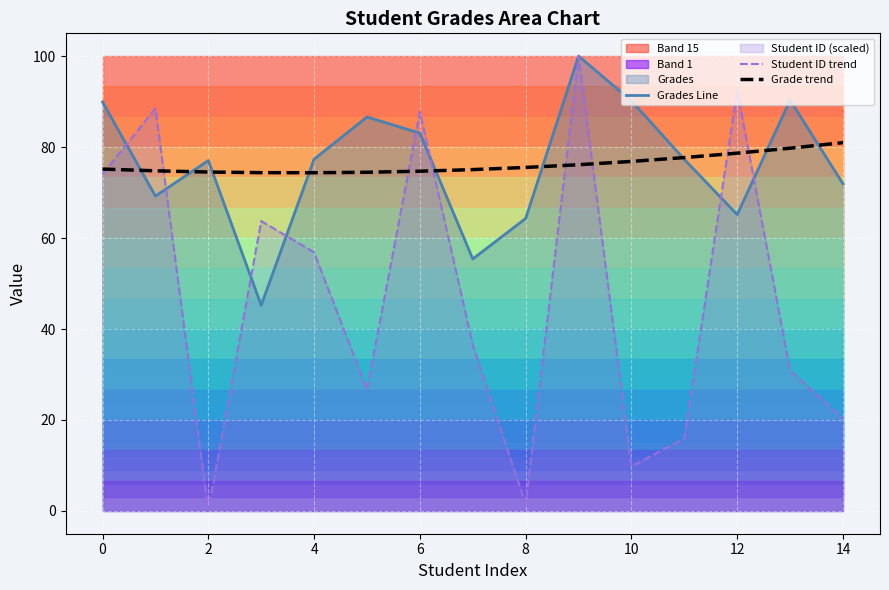

Is the value of Grade trend at 0 greater than the value of Grades Line at 0?

No